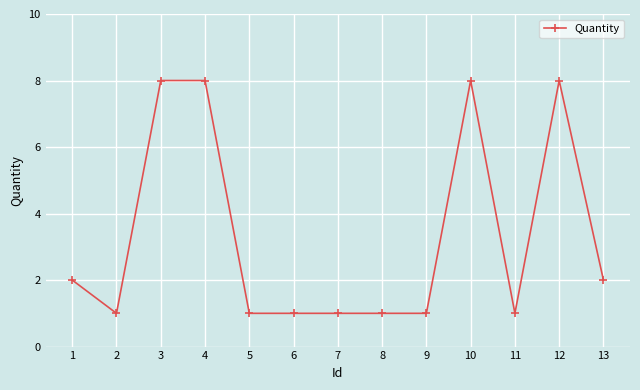

What is the difference between the second highest and minimum values?

7